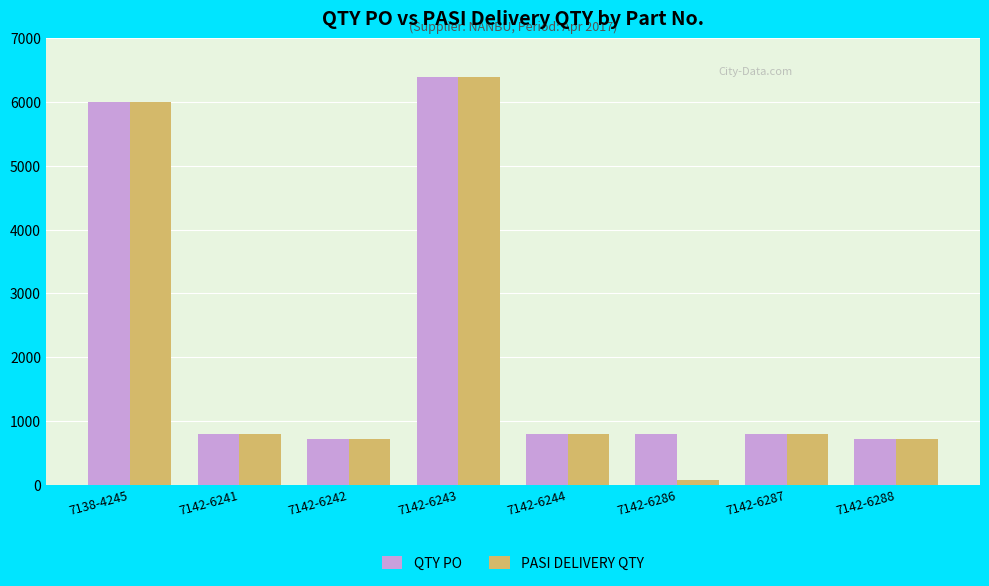

Which series has the widest spread of values?

PASI DELIVERY QTY